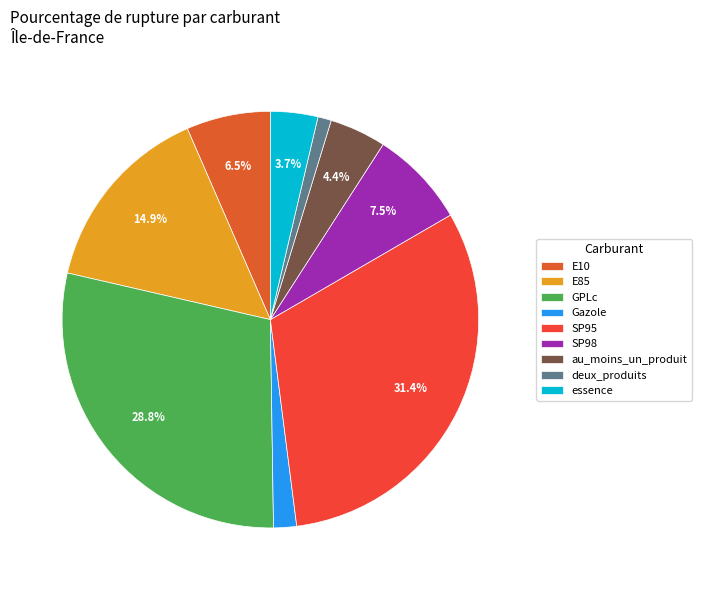

Rank the categories by value from highest to lowest.

SP95, GPLc, E85, SP98, E10, au_moins_un_produit, essence, Gazole, deux_produits